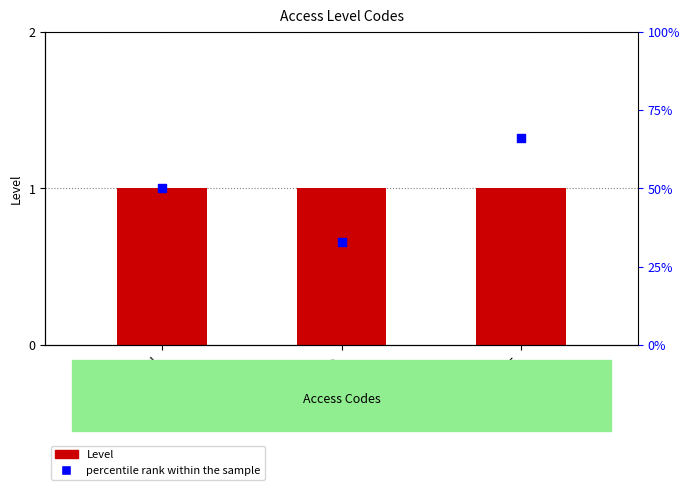

Which series has the largest total across all categories?

percentile rank within the sample